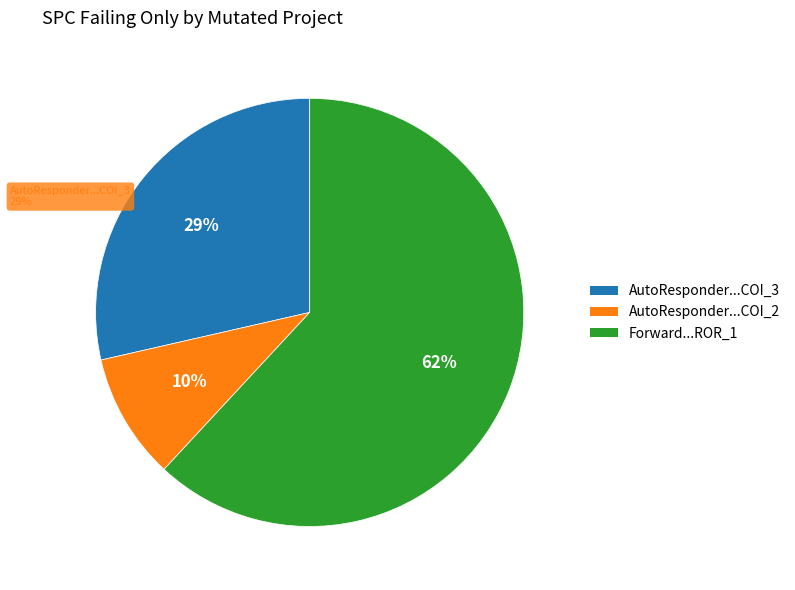

Which slice represents more than half of the pie?

Forward.EmailSystem.Client.ROR_1